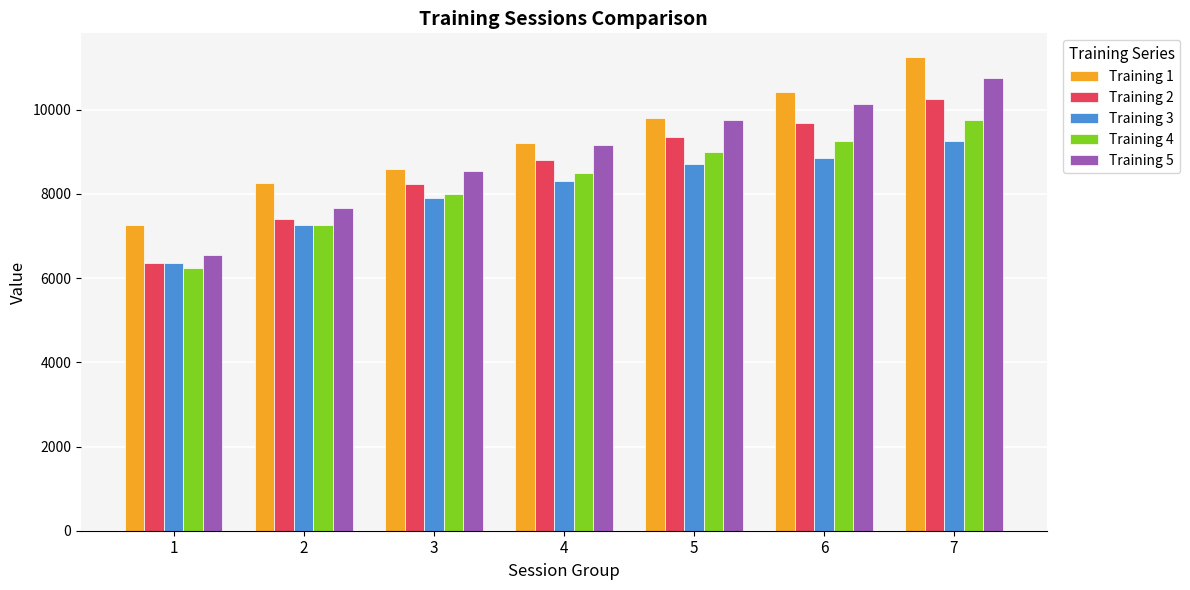

Which category has the lowest value in the Training 1 series?

1